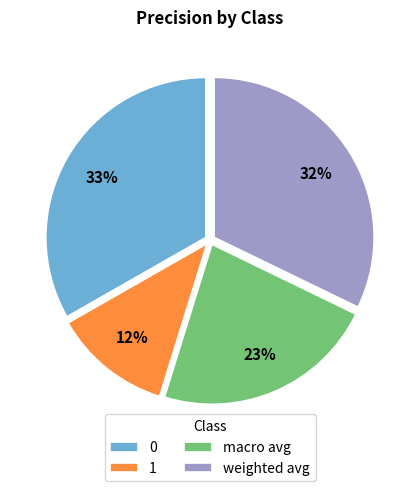

To the nearest percent, what is the difference between the largest and smallest slice percentages?

21%